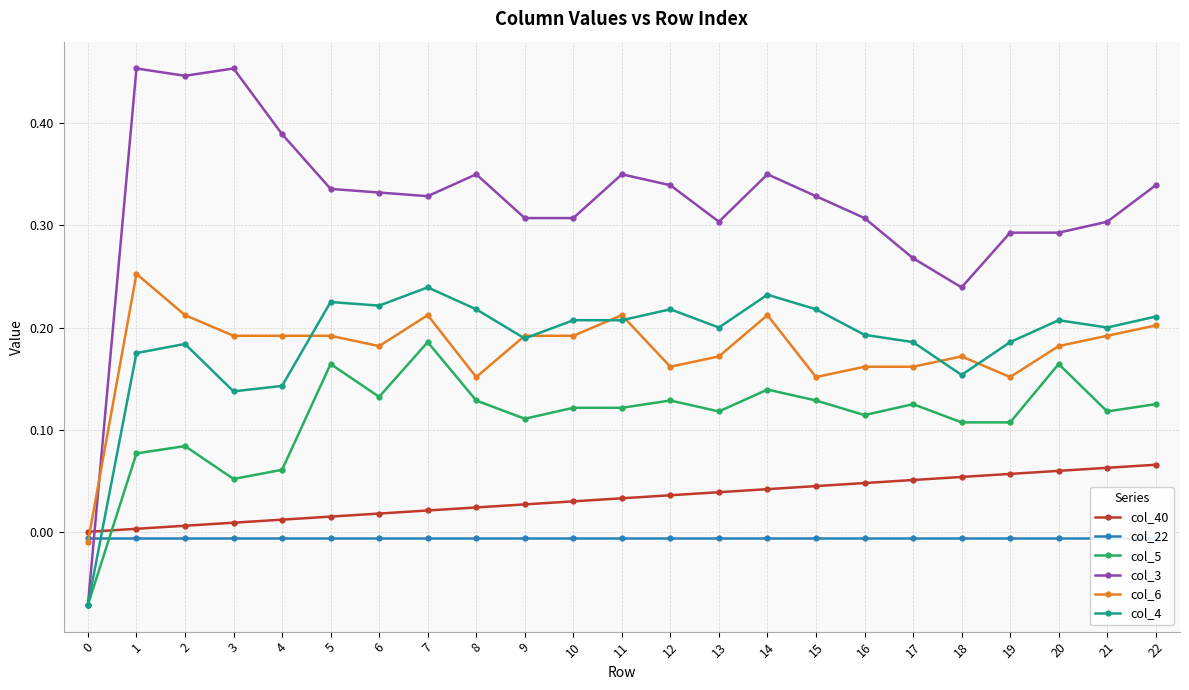

The value of col_22 at 19 is -0.0. True or false?

False